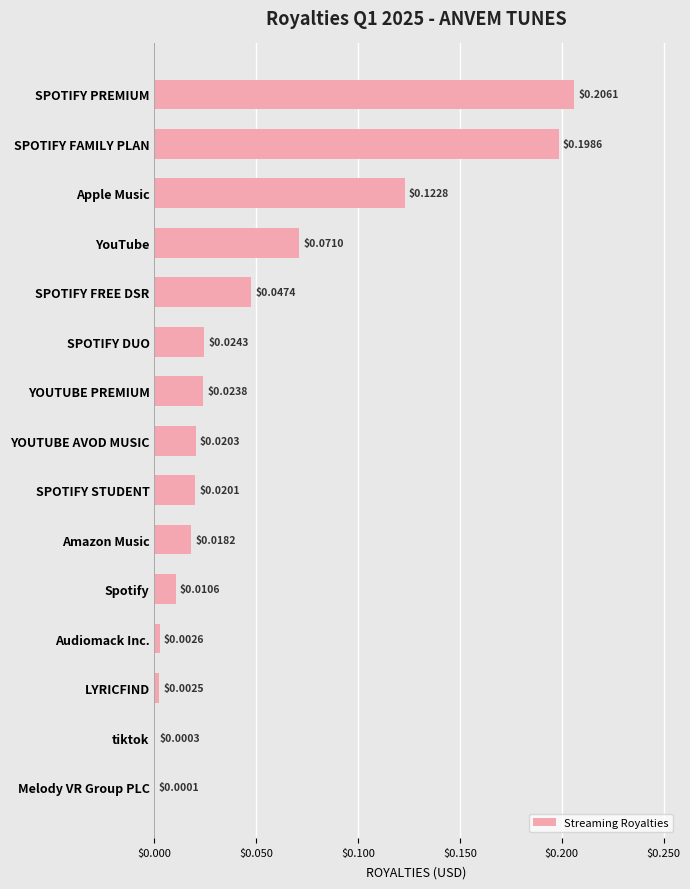

Which label corresponds to the largest value in the chart?

SPOTIFY PREMIUM